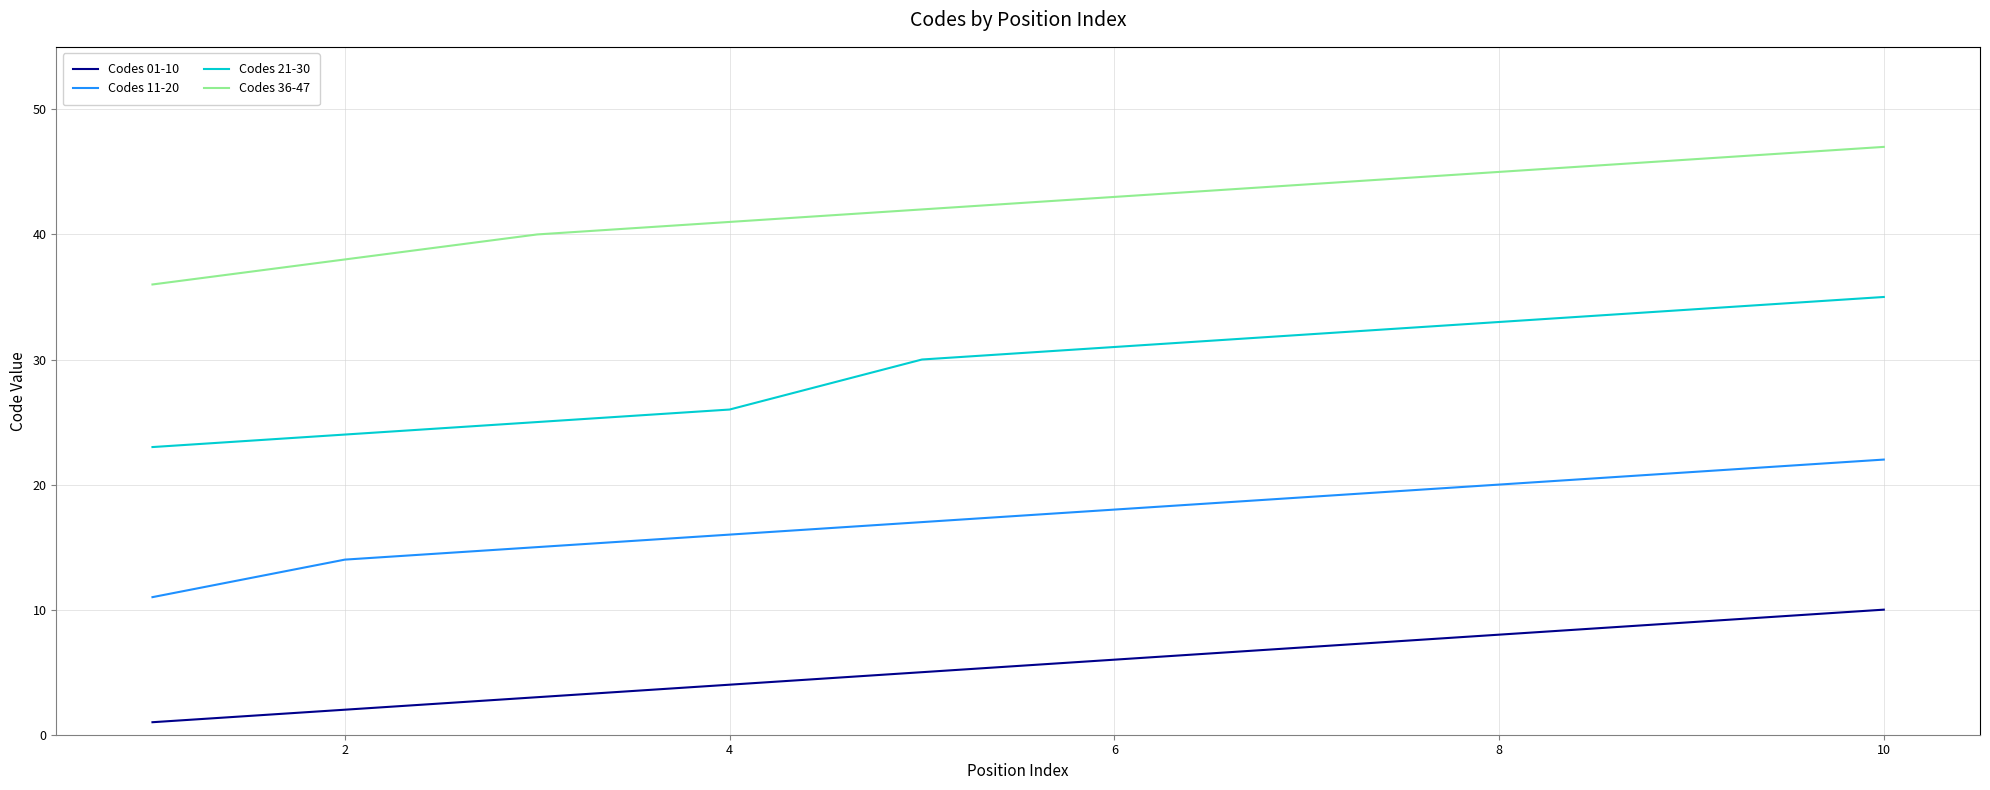

Reading left to right, extract all data points from this chart.

Codes 01-10: 1	2	3	4	5	6	7	8	9	10
Codes 11-20: 11	14	15	16	17	18	19	20	21	22
Codes 21-30: 23	24	25	26	30	31	32	33	34	35
Codes 36-47: 36	38	40	41	42	43	44	45	46	47